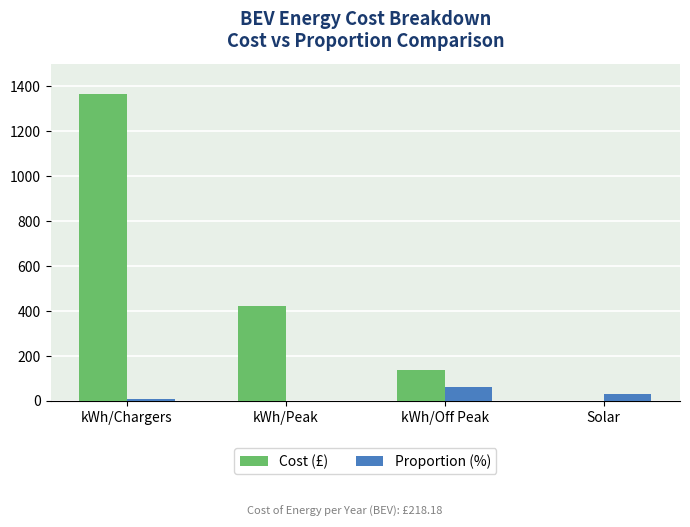

The value of Cost (£) at kWh/Chargers is 1846.4. True or false?

False